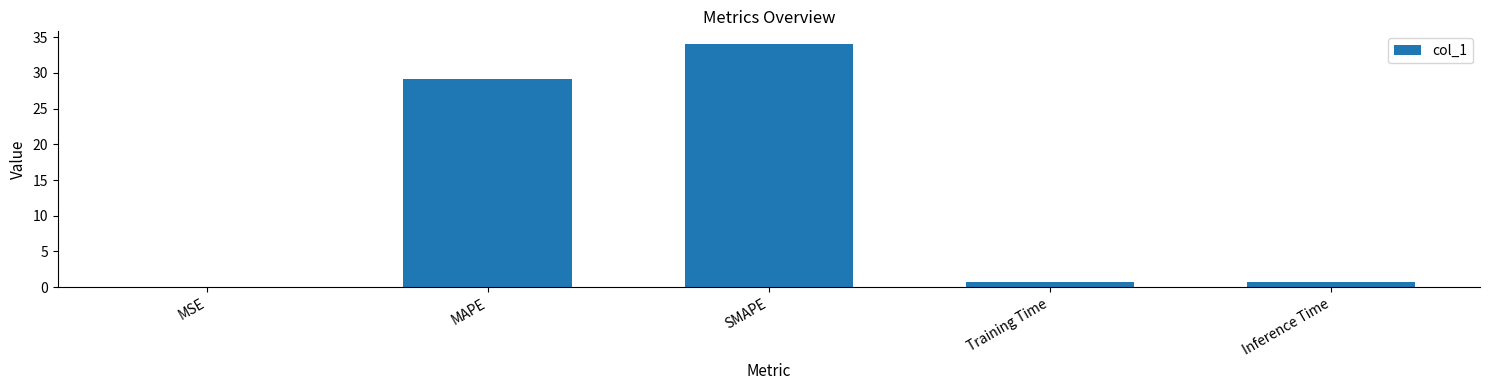

Which category has the highest value across all series?

SMAPE